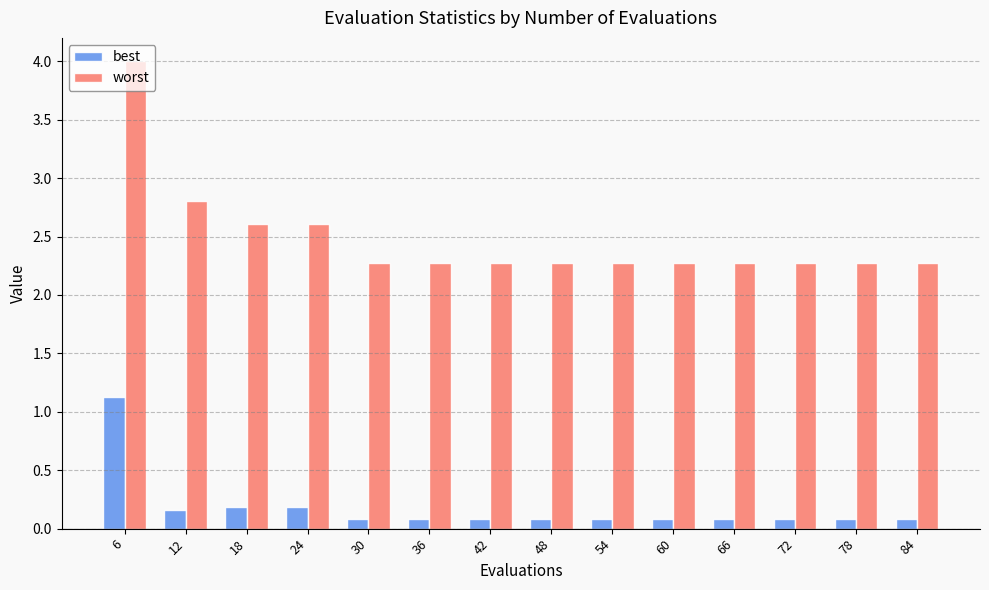

What value does the best series have at 42?

0.1